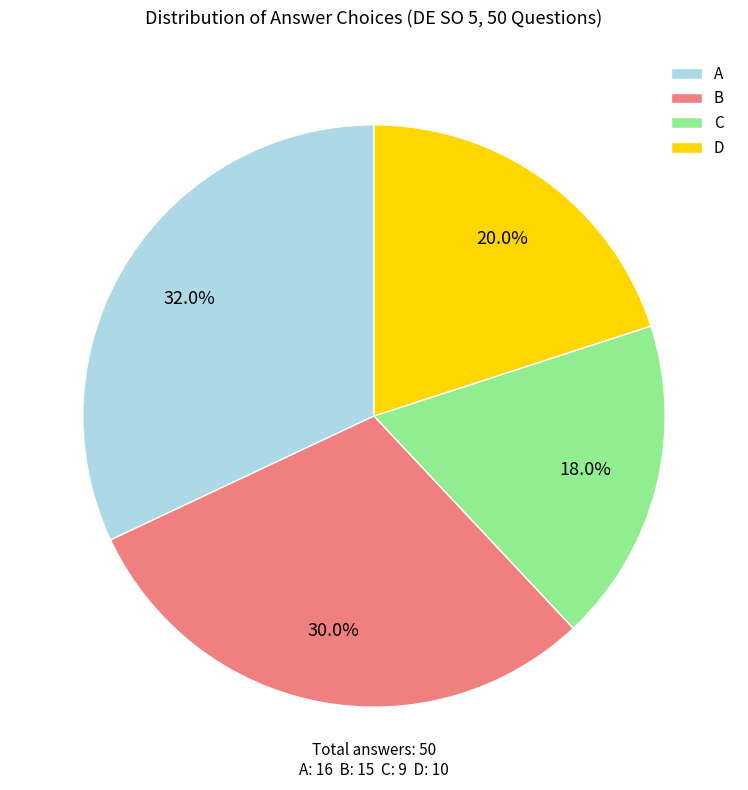

What portion of the pie excludes D?

80.0%